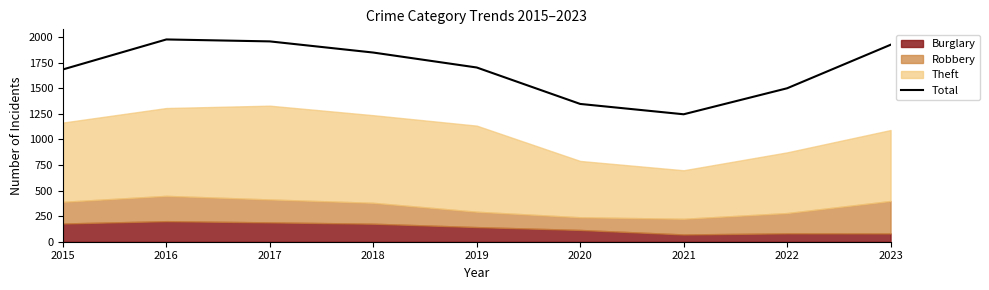

At which category does the chart reach its peak across all series?

2016